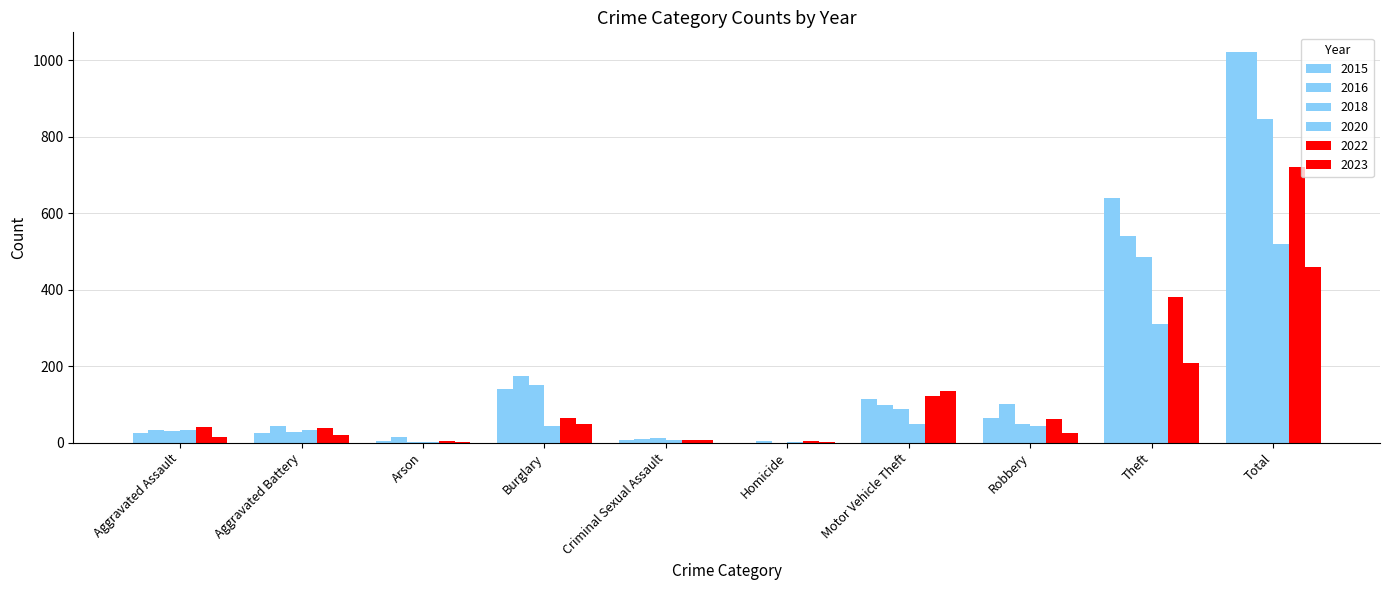

How many series are shown in this chart?

6